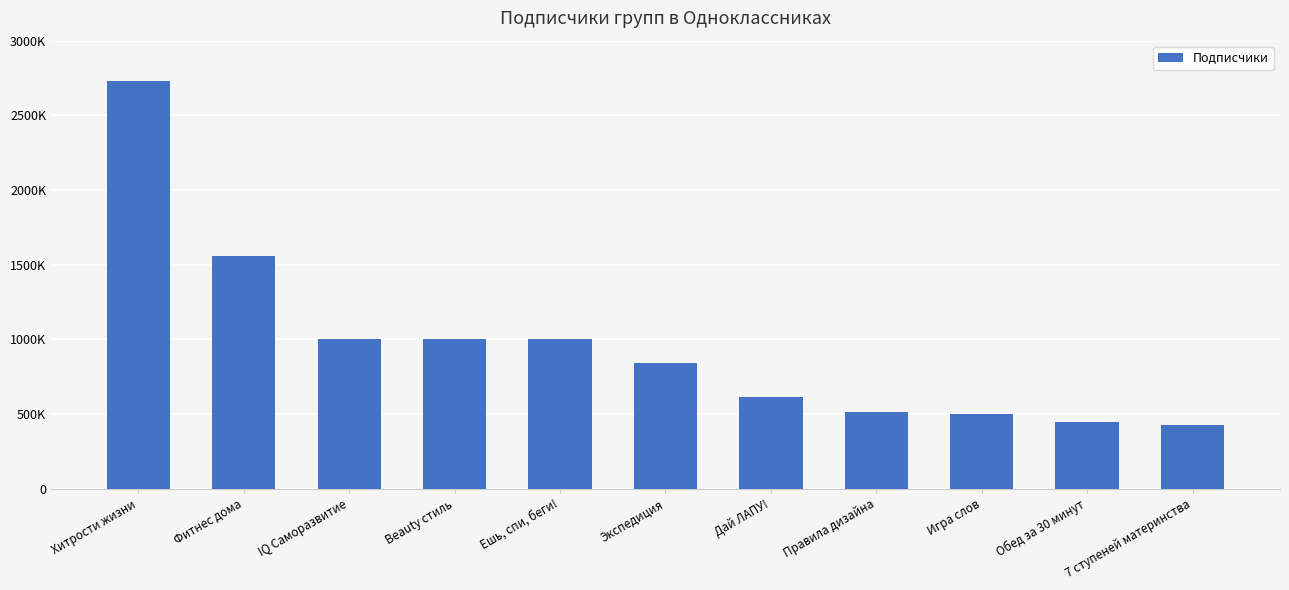

Are the bars horizontal?

No